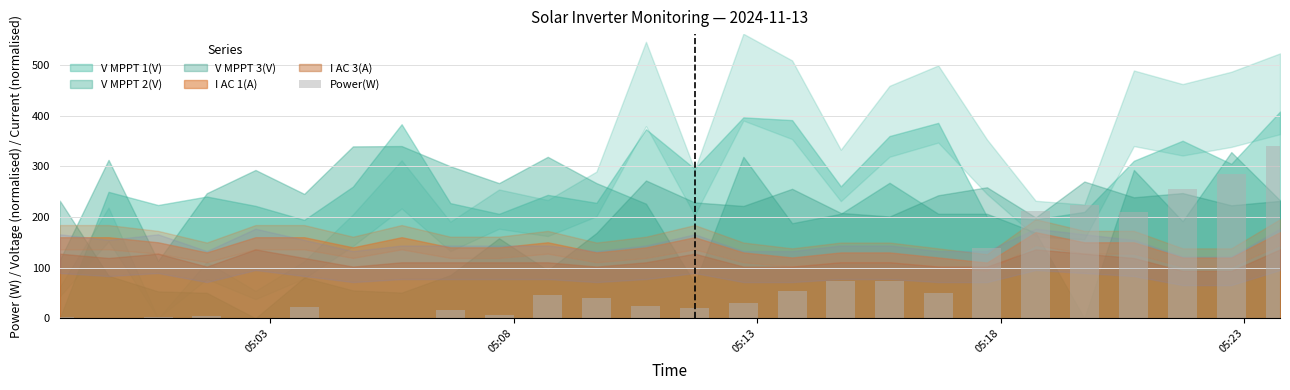

Are the bars grouped side by side (vs. stacked)?

No